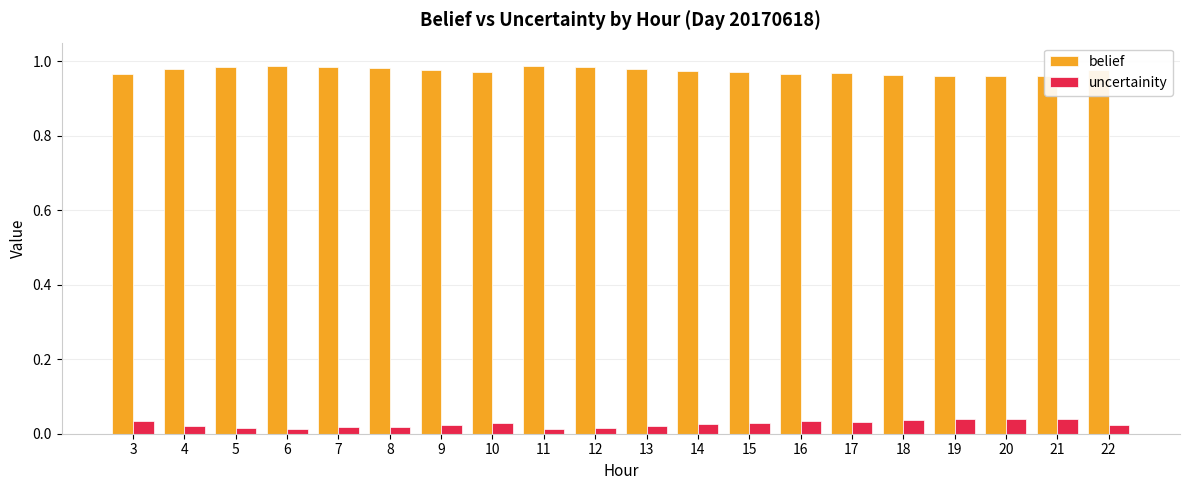

What is the sum of the belief values at 11 and 22?

2.0